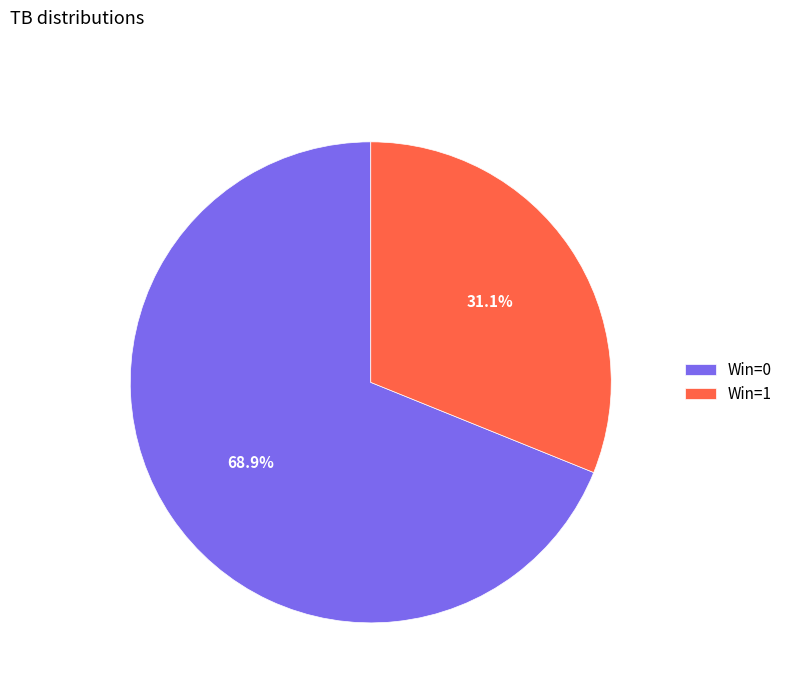

What percentage do Win=0 and Win=1 together represent?

100.0%